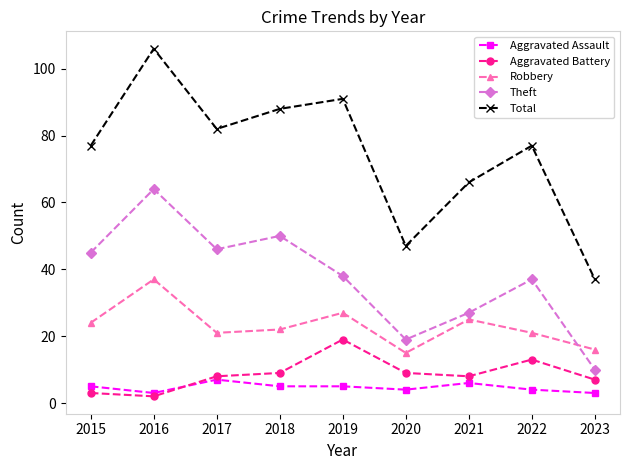

Where is the first local maximum for Robbery?

2016